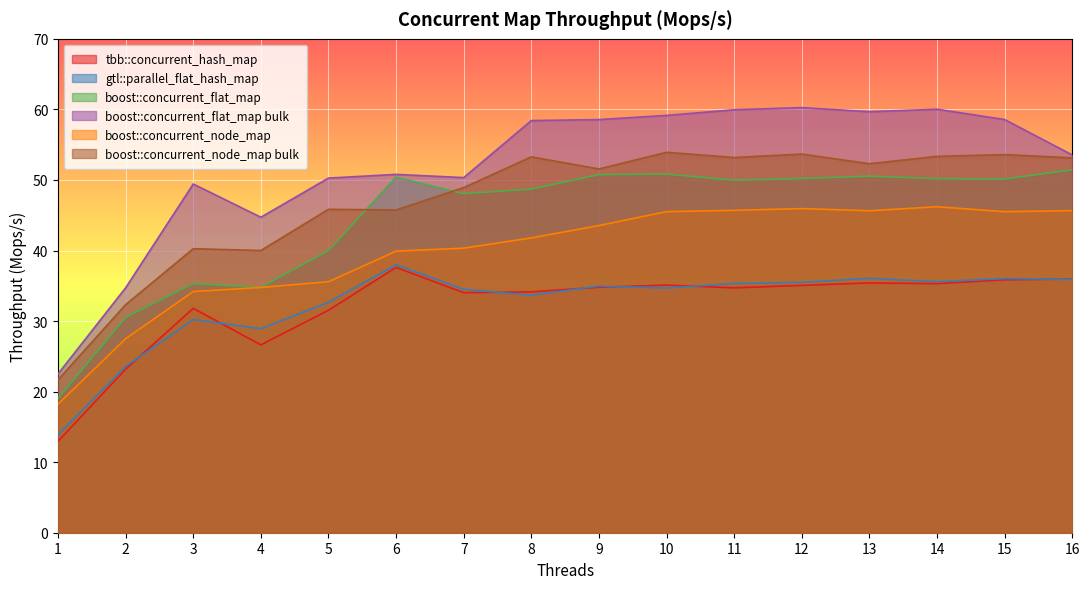

The boost::concurrent_node_map bulk series shows 53.1 at 16. True or false?

True